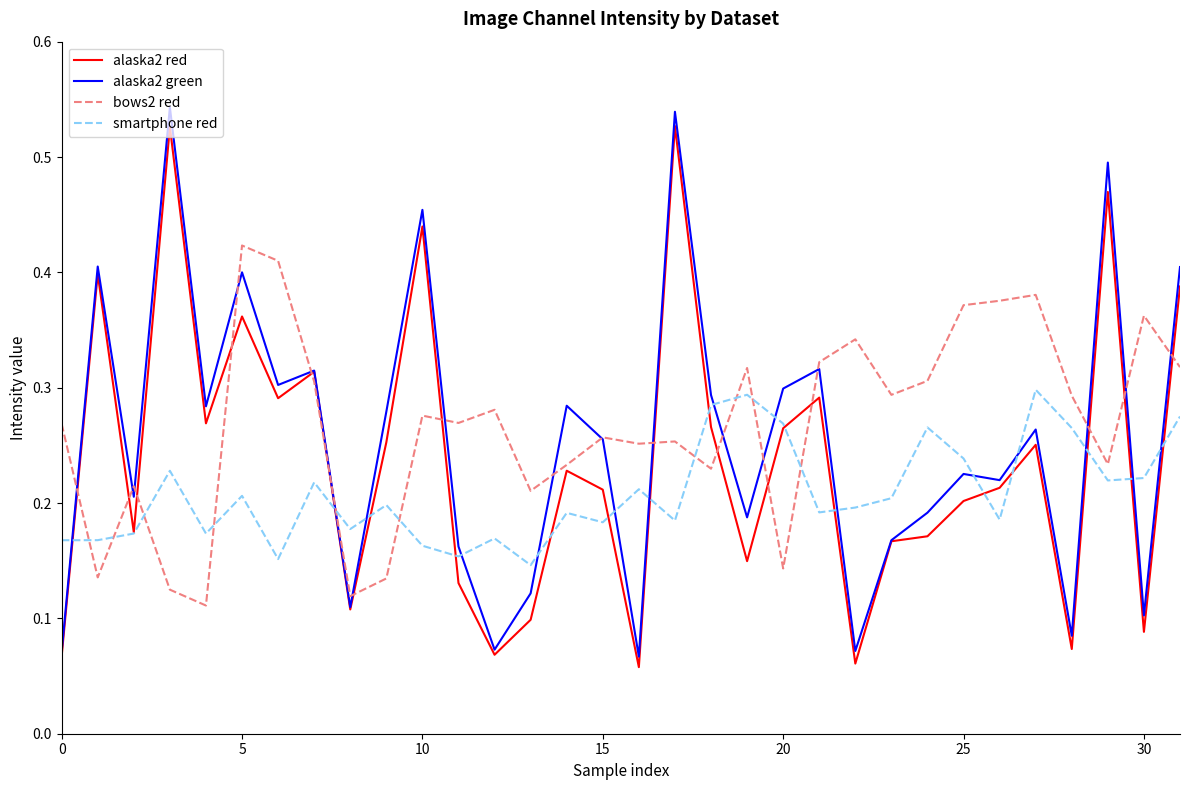

Which series has the widest spread of values?

alaska2 green